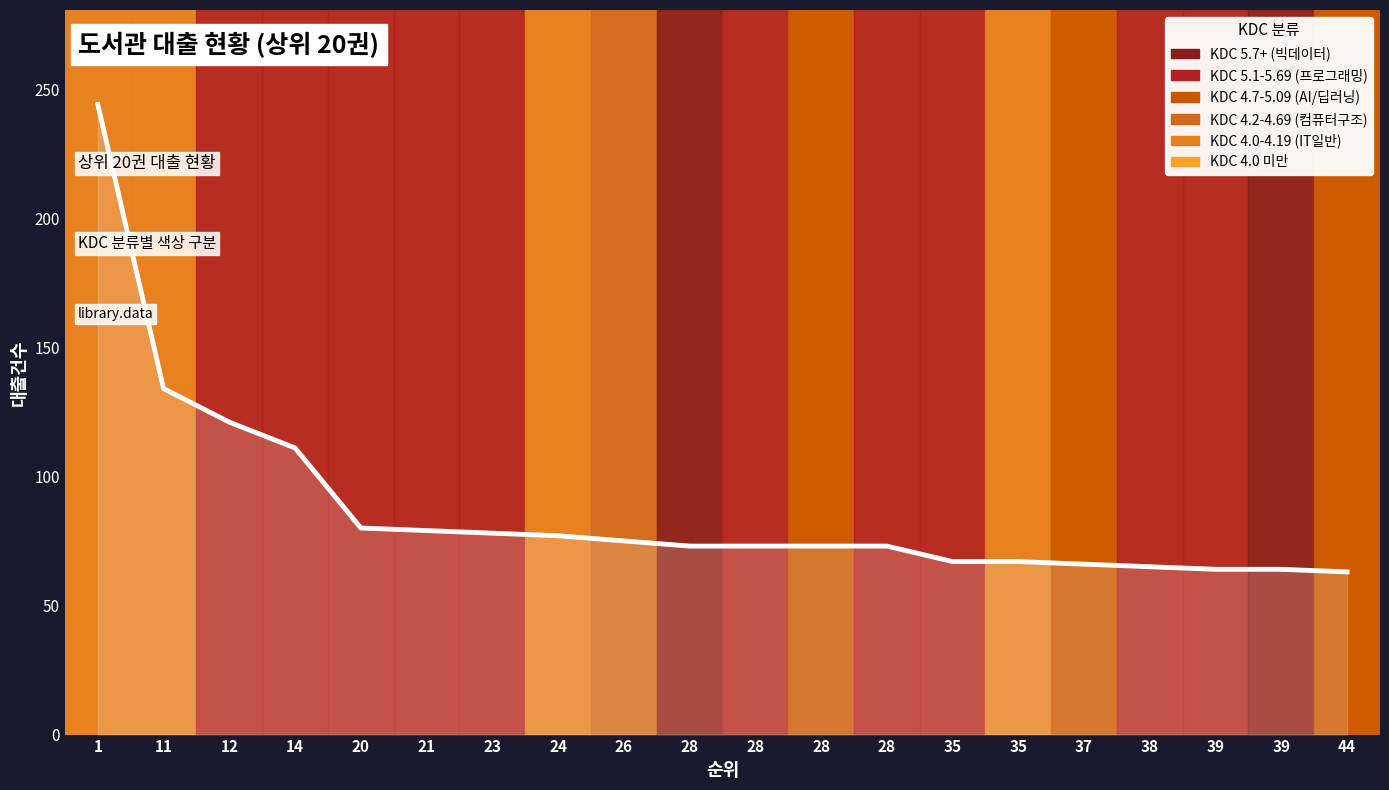

What is the value of the 8th point from the left?

77